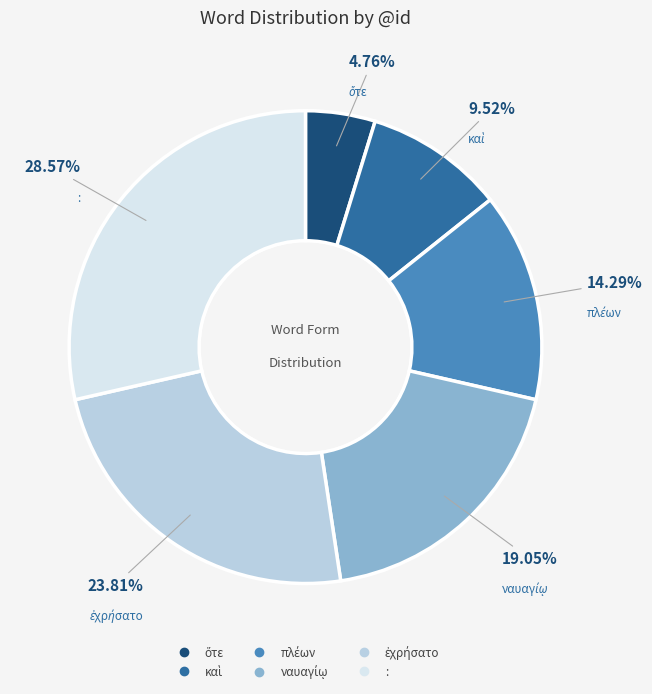

Is there any slice that represents more than half of the pie?

No